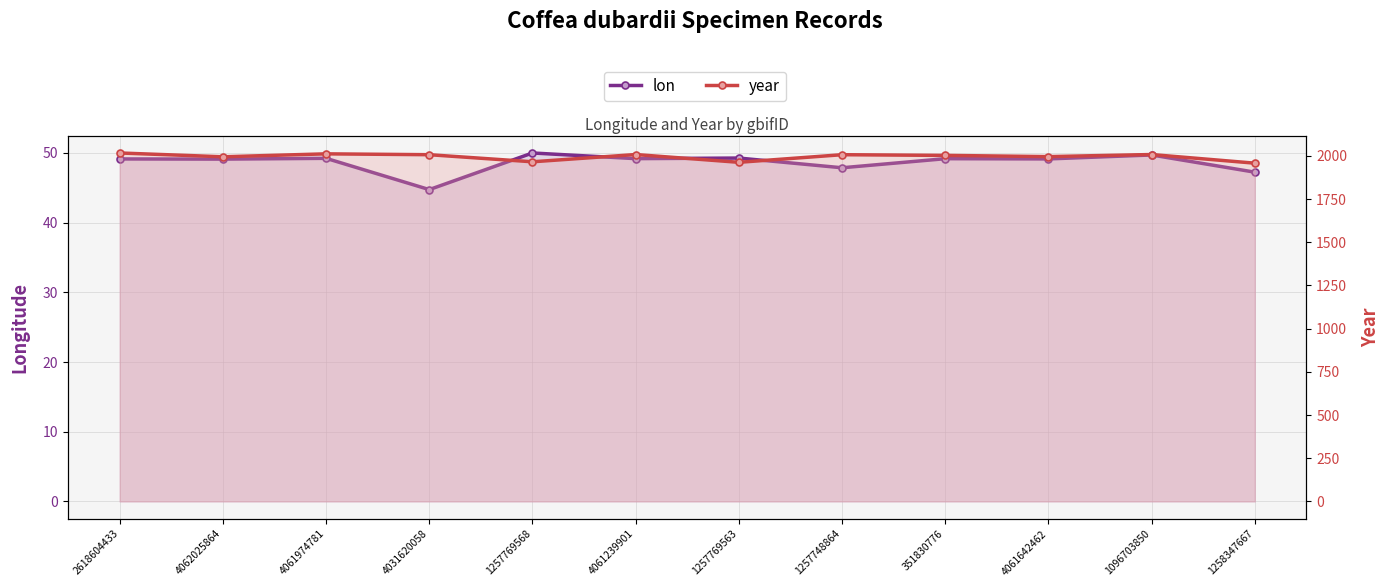

Read the year value at 1257769568.

1966.0